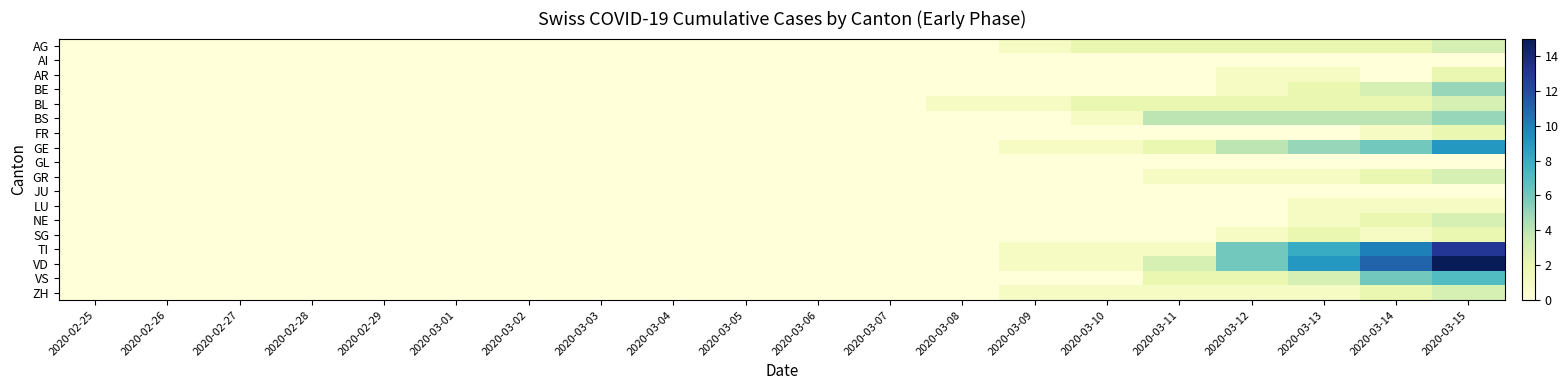

Reading left to right, extract all data points from this chart.

AG: 2020-02-25=0	2020-02-26=0	2020-02-27=0	2020-02-28=0	2020-02-29=0	2020-03-01=0	2020-03-02=0	2020-03-03=0	2020-03-04=0	2020-03-05=0	2020-03-06=0	2020-03-07=0	2020-03-08=0	2020-03-09=1	2020-03-10=2	2020-03-11=2	2020-03-12=2	2020-03-13=2	2020-03-14=2	2020-03-15=3
AI: 2020-02-25=0	2020-02-26=0	2020-02-27=0	2020-02-28=0	2020-02-29=0	2020-03-01=0	2020-03-02=0	2020-03-03=0	2020-03-04=0	2020-03-05=0	2020-03-06=0	2020-03-07=0	2020-03-08=0	2020-03-09=0	2020-03-10=0	2020-03-11=0	2020-03-12=0	2020-03-13=0	2020-03-14=0	2020-03-15=0
AR: 2020-02-25=0	2020-02-26=0	2020-02-27=0	2020-02-28=0	2020-02-29=0	2020-03-01=0	2020-03-02=0	2020-03-03=0	2020-03-04=0	2020-03-05=0	2020-03-06=0	2020-03-07=0	2020-03-08=0	2020-03-09=0	2020-03-10=0	2020-03-11=0	2020-03-12=1	2020-03-13=1	2020-03-14=0	2020-03-15=2
BE: 2020-02-25=0	2020-02-26=0	2020-02-27=0	2020-02-28=0	2020-02-29=0	2020-03-01=0	2020-03-02=0	2020-03-03=0	2020-03-04=0	2020-03-05=0	2020-03-06=0	2020-03-07=0	2020-03-08=0	2020-03-09=0	2020-03-10=0	2020-03-11=0	2020-03-12=1	2020-03-13=2	2020-03-14=3	2020-03-15=5
BL: 2020-02-25=0	2020-02-26=0	2020-02-27=0	2020-02-28=0	2020-02-29=0	2020-03-01=0	2020-03-02=0	2020-03-03=0	2020-03-04=0	2020-03-05=0	2020-03-06=0	2020-03-07=0	2020-03-08=1	2020-03-09=1	2020-03-10=2	2020-03-11=2	2020-03-12=2	2020-03-13=2	2020-03-14=2	2020-03-15=3
BS: 2020-02-25=0	2020-02-26=0	2020-02-27=0	2020-02-28=0	2020-02-29=0	2020-03-01=0	2020-03-02=0	2020-03-03=0	2020-03-04=0	2020-03-05=0	2020-03-06=0	2020-03-07=0	2020-03-08=0	2020-03-09=0	2020-03-10=1	2020-03-11=4	2020-03-12=4	2020-03-13=4	2020-03-14=4	2020-03-15=5
FR: 2020-02-25=0	2020-02-26=0	2020-02-27=0	2020-02-28=0	2020-02-29=0	2020-03-01=0	2020-03-02=0	2020-03-03=0	2020-03-04=0	2020-03-05=0	2020-03-06=0	2020-03-07=0	2020-03-08=0	2020-03-09=0	2020-03-10=0	2020-03-11=0	2020-03-12=0	2020-03-13=0	2020-03-14=1	2020-03-15=2
GE: 2020-02-25=0	2020-02-26=0	2020-02-27=0	2020-02-28=0	2020-02-29=0	2020-03-01=0	2020-03-02=0	2020-03-03=0	2020-03-04=0	2020-03-05=0	2020-03-06=0	2020-03-07=0	2020-03-08=0	2020-03-09=1	2020-03-10=1	2020-03-11=2	2020-03-12=4	2020-03-13=5	2020-03-14=6	2020-03-15=9
GL: 2020-02-25=0	2020-02-26=0	2020-02-27=0	2020-02-28=0	2020-02-29=0	2020-03-01=0	2020-03-02=0	2020-03-03=0	2020-03-04=0	2020-03-05=0	2020-03-06=0	2020-03-07=0	2020-03-08=0	2020-03-09=0	2020-03-10=0	2020-03-11=0	2020-03-12=0	2020-03-13=0	2020-03-14=0	2020-03-15=0
GR: 2020-02-25=0	2020-02-26=0	2020-02-27=0	2020-02-28=0	2020-02-29=0	2020-03-01=0	2020-03-02=0	2020-03-03=0	2020-03-04=0	2020-03-05=0	2020-03-06=0	2020-03-07=0	2020-03-08=0	2020-03-09=0	2020-03-10=0	2020-03-11=1	2020-03-12=1	2020-03-13=1	2020-03-14=2	2020-03-15=3
JU: 2020-02-25=0	2020-02-26=0	2020-02-27=0	2020-02-28=0	2020-02-29=0	2020-03-01=0	2020-03-02=0	2020-03-03=0	2020-03-04=0	2020-03-05=0	2020-03-06=0	2020-03-07=0	2020-03-08=0	2020-03-09=0	2020-03-10=0	2020-03-11=0	2020-03-12=0	2020-03-13=0	2020-03-14=0	2020-03-15=0
LU: 2020-02-25=0	2020-02-26=0	2020-02-27=0	2020-02-28=0	2020-02-29=0	2020-03-01=0	2020-03-02=0	2020-03-03=0	2020-03-04=0	2020-03-05=0	2020-03-06=0	2020-03-07=0	2020-03-08=0	2020-03-09=0	2020-03-10=0	2020-03-11=0	2020-03-12=0	2020-03-13=1	2020-03-14=1	2020-03-15=1
NE: 2020-02-25=0	2020-02-26=0	2020-02-27=0	2020-02-28=0	2020-02-29=0	2020-03-01=0	2020-03-02=0	2020-03-03=0	2020-03-04=0	2020-03-05=0	2020-03-06=0	2020-03-07=0	2020-03-08=0	2020-03-09=0	2020-03-10=0	2020-03-11=0	2020-03-12=0	2020-03-13=1	2020-03-14=2	2020-03-15=3
SG: 2020-02-25=0	2020-02-26=0	2020-02-27=0	2020-02-28=0	2020-02-29=0	2020-03-01=0	2020-03-02=0	2020-03-03=0	2020-03-04=0	2020-03-05=0	2020-03-06=0	2020-03-07=0	2020-03-08=0	2020-03-09=0	2020-03-10=0	2020-03-11=0	2020-03-12=1	2020-03-13=2	2020-03-14=1	2020-03-15=2
TI: 2020-02-25=0	2020-02-26=0	2020-02-27=0	2020-02-28=0	2020-02-29=0	2020-03-01=0	2020-03-02=0	2020-03-03=0	2020-03-04=0	2020-03-05=0	2020-03-06=0	2020-03-07=0	2020-03-08=0	2020-03-09=1	2020-03-10=1	2020-03-11=1	2020-03-12=6	2020-03-13=8	2020-03-14=10	2020-03-15=13
VD: 2020-02-25=0	2020-02-26=0	2020-02-27=0	2020-02-28=0	2020-02-29=0	2020-03-01=0	2020-03-02=0	2020-03-03=0	2020-03-04=0	2020-03-05=0	2020-03-06=0	2020-03-07=0	2020-03-08=0	2020-03-09=1	2020-03-10=1	2020-03-11=3	2020-03-12=6	2020-03-13=9	2020-03-14=11	2020-03-15=15
VS: 2020-02-25=0	2020-02-26=0	2020-02-27=0	2020-02-28=0	2020-02-29=0	2020-03-01=0	2020-03-02=0	2020-03-03=0	2020-03-04=0	2020-03-05=0	2020-03-06=0	2020-03-07=0	2020-03-08=0	2020-03-09=0	2020-03-10=0	2020-03-11=2	2020-03-12=2	2020-03-13=3	2020-03-14=6	2020-03-15=7
ZH: 2020-02-25=0	2020-02-26=0	2020-02-27=0	2020-02-28=0	2020-02-29=0	2020-03-01=0	2020-03-02=0	2020-03-03=0	2020-03-04=0	2020-03-05=0	2020-03-06=0	2020-03-07=0	2020-03-08=0	2020-03-09=1	2020-03-10=1	2020-03-11=1	2020-03-12=1	2020-03-13=1	2020-03-14=2	2020-03-15=3